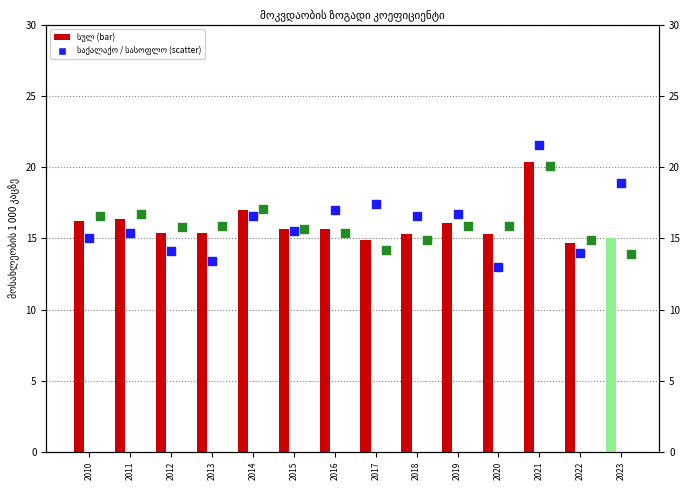

Which series has the largest Y range (max minus min)?

საქალაქო დასახლება